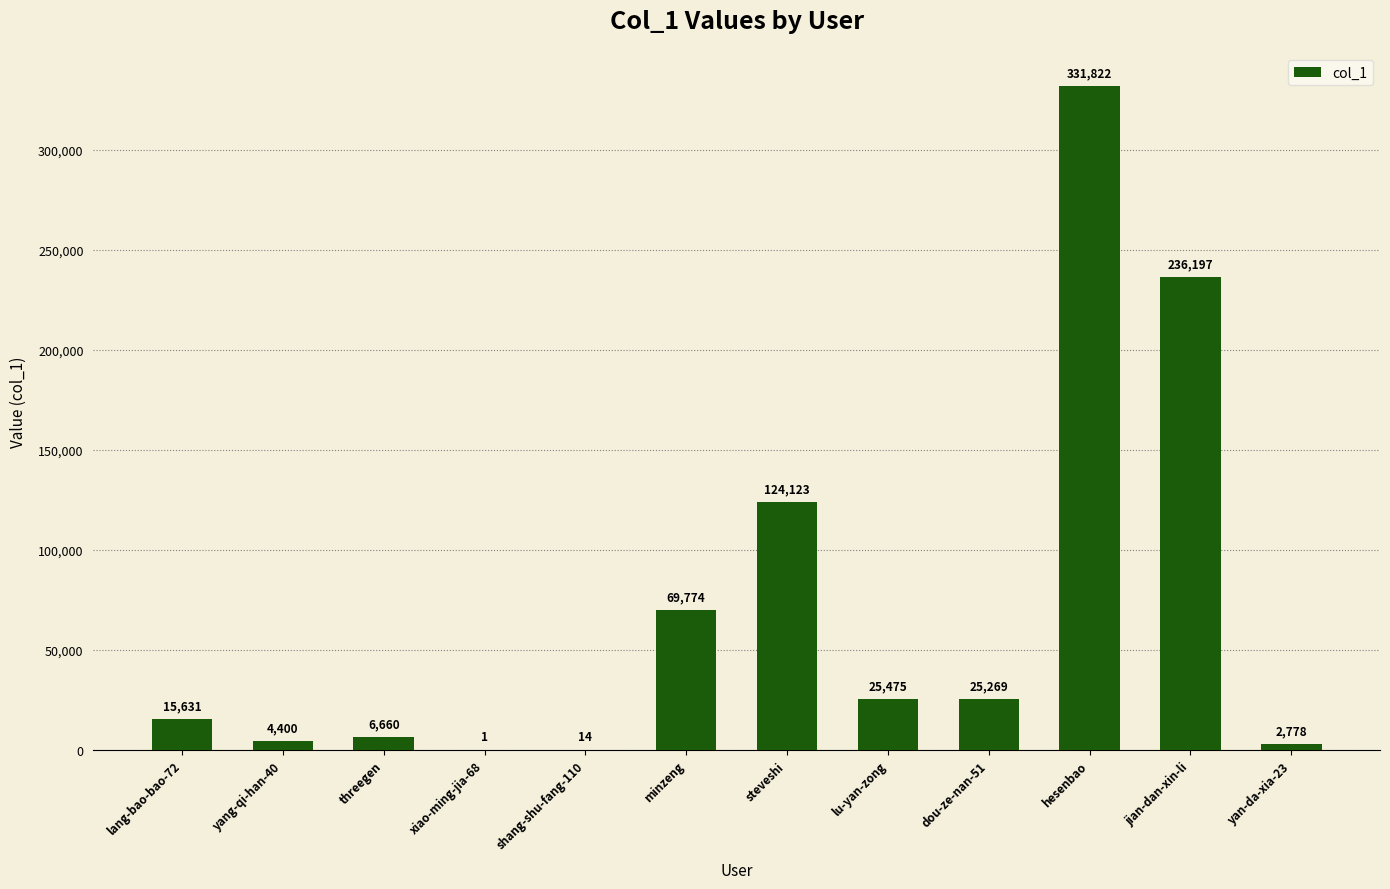

What is the approximate value at steveshi, to the nearest 10?

124120